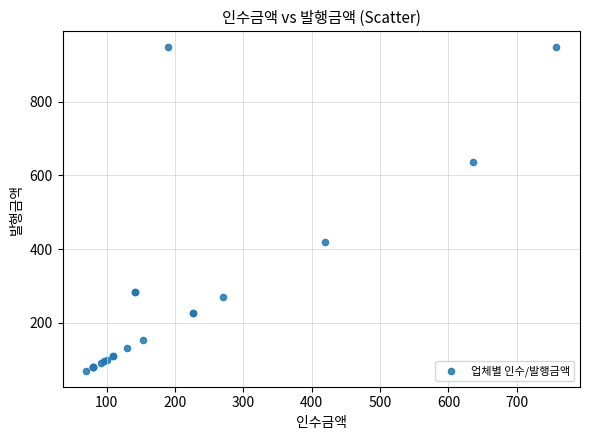

What Y value in the scatter plot is closest to 508?

420.0